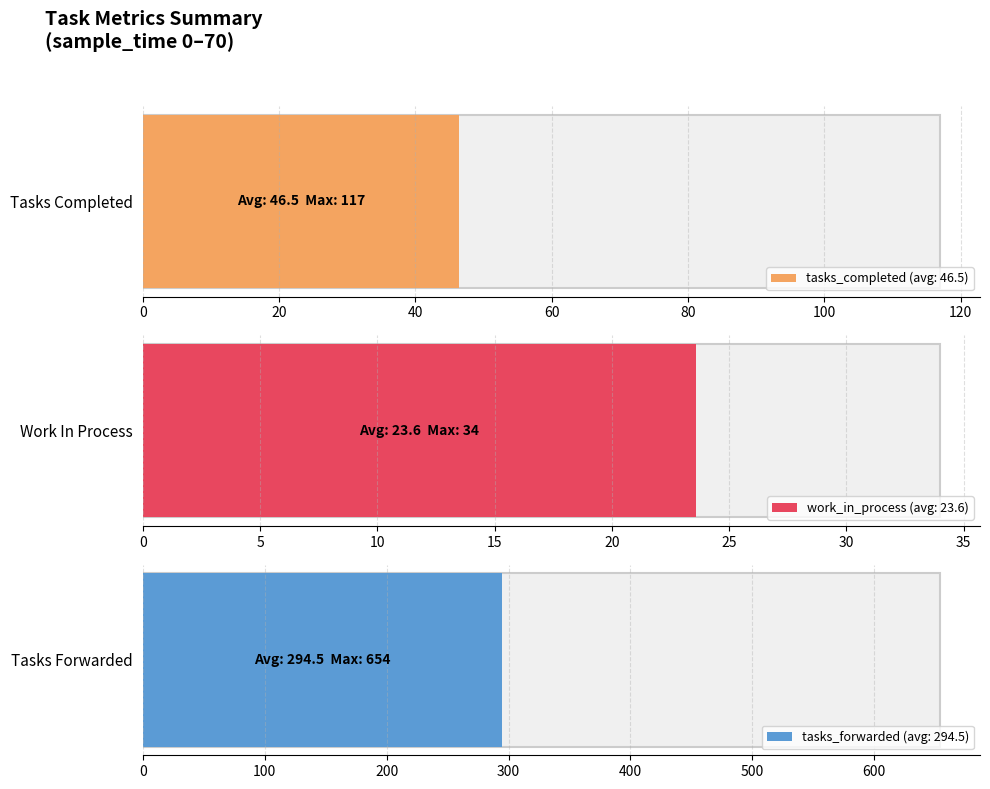

The work_in_process series shows 39 at 30. True or false?

False